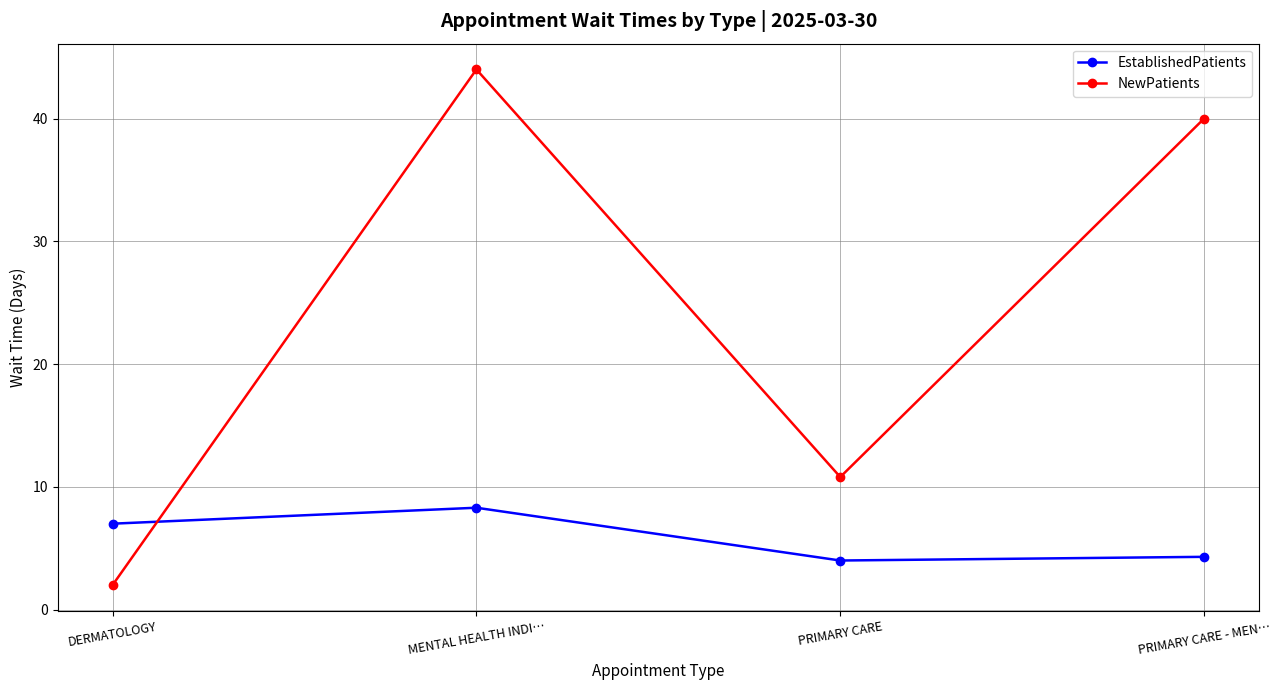

True or false: NewPatients has more than 0 points higher than both neighbors.

True